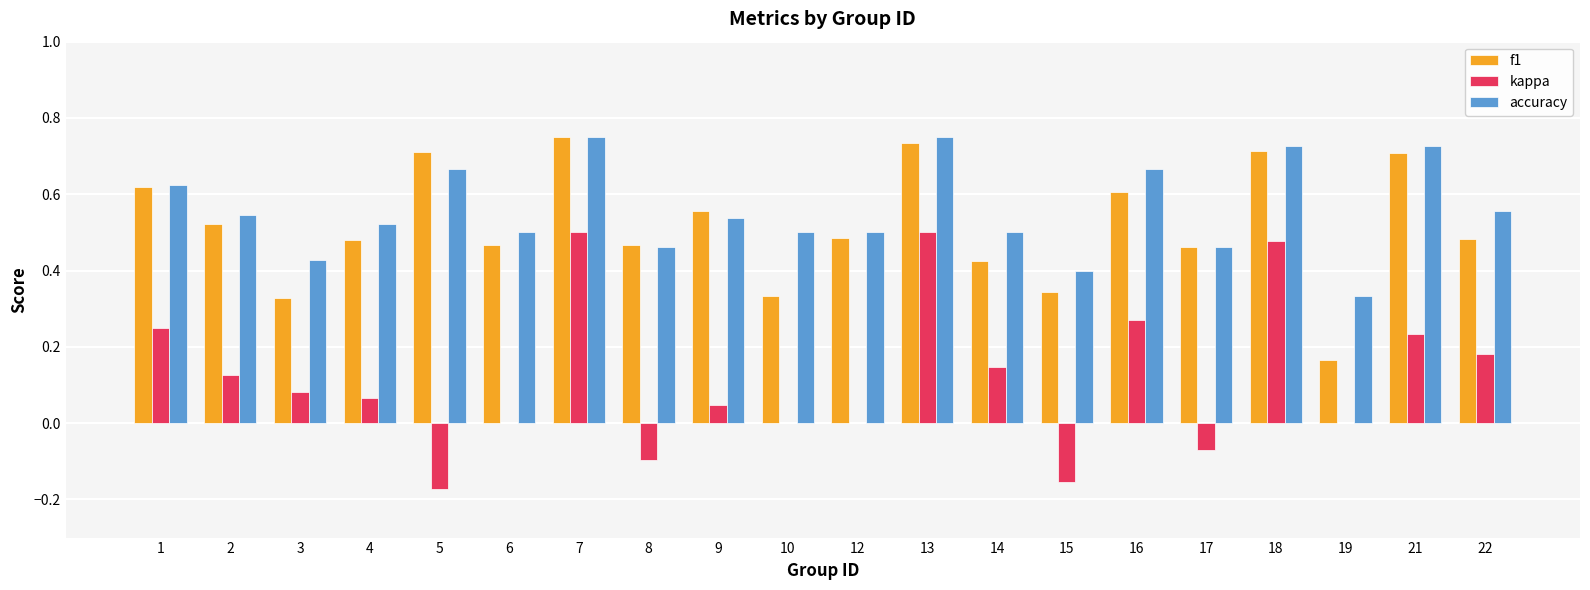

What is the sum of the accuracy values at 1 and 10?

1.1